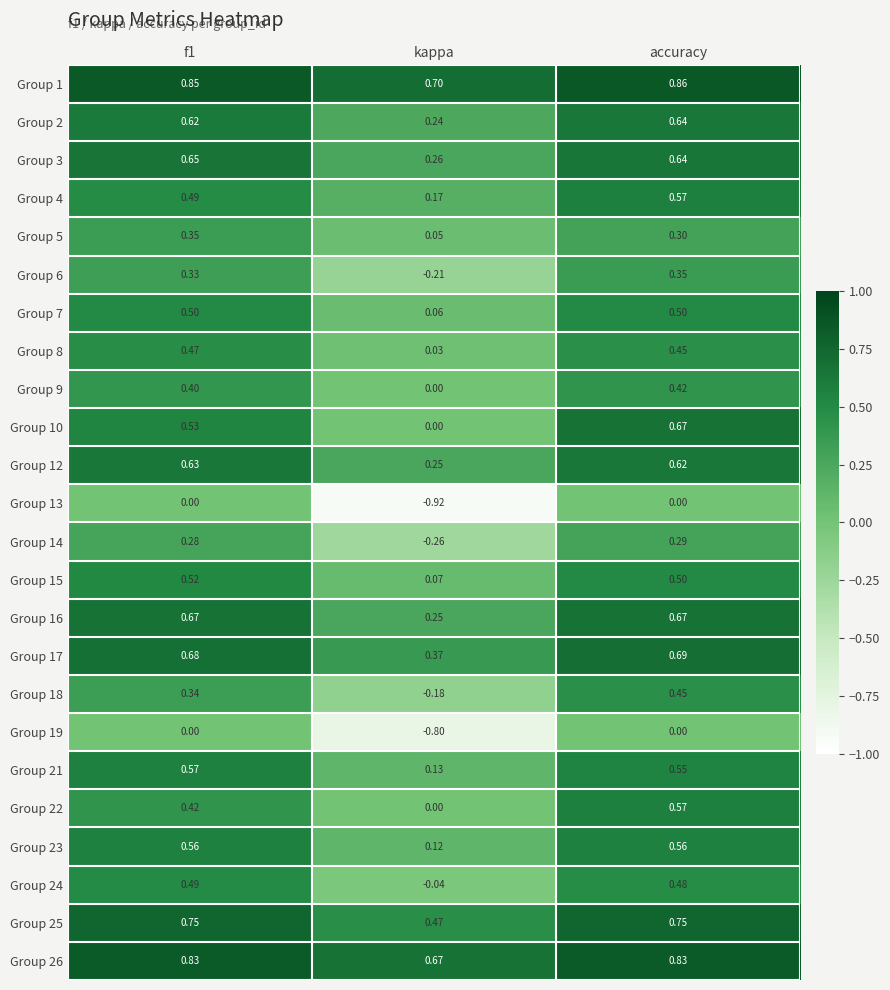

At which category does the chart reach its minimum across all series?

kappa